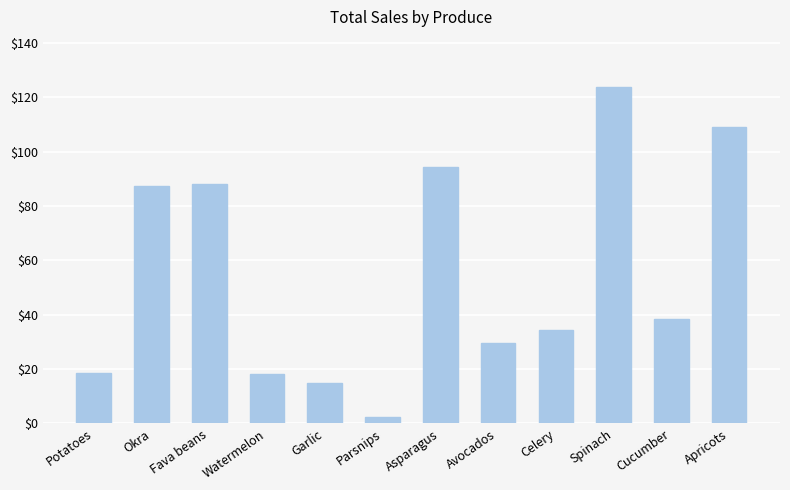

The value at Apricots is 109.1. True or false?

True